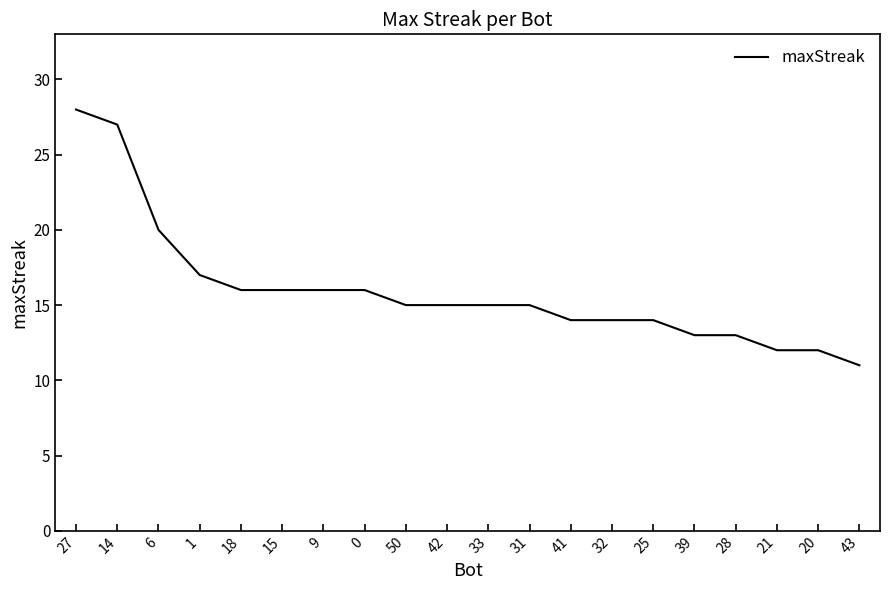

Is this an area chart (filled region under the line)?

No